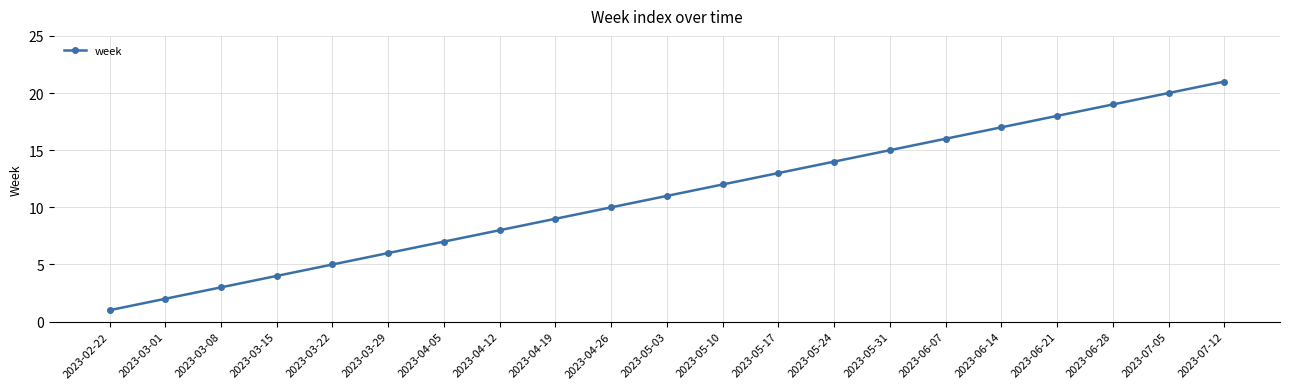

Reading left to right, transcribe all the data shown in this chart.

2023-02-22=1	2023-03-01=2	2023-03-08=3	2023-03-15=4	2023-03-22=5	2023-03-29=6	2023-04-05=7	2023-04-12=8	2023-04-19=9	2023-04-26=10	2023-05-03=11	2023-05-10=12	2023-05-17=13	2023-05-24=14	2023-05-31=15	2023-06-07=16	2023-06-14=17	2023-06-21=18	2023-06-28=19	2023-07-05=20	2023-07-12=21